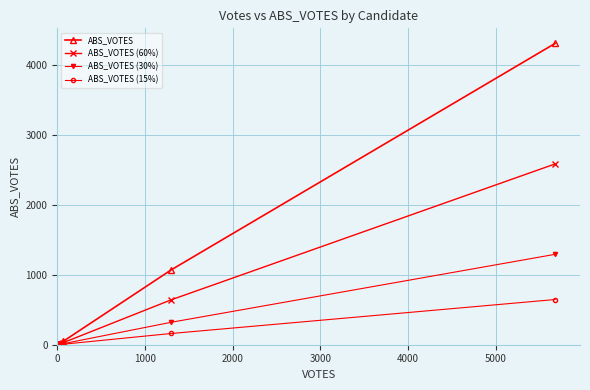

How many interior local valleys does the ABS_VOTES (15%) series have?

1